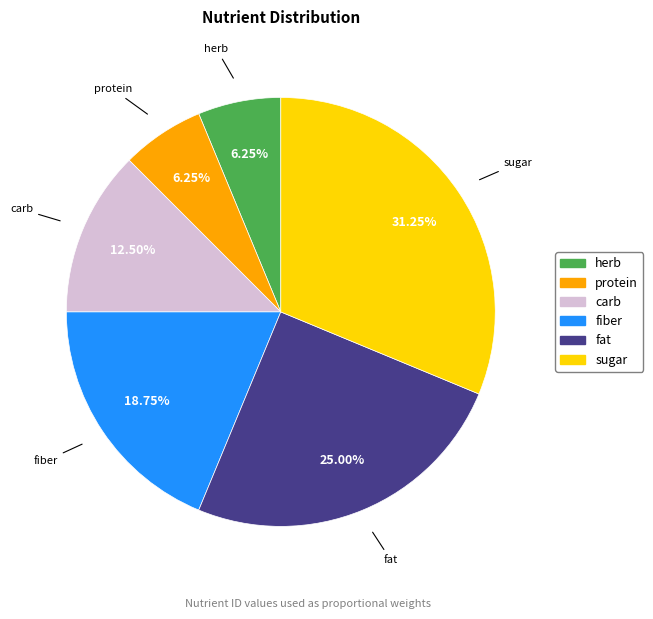

Which slice is the largest?

sugar